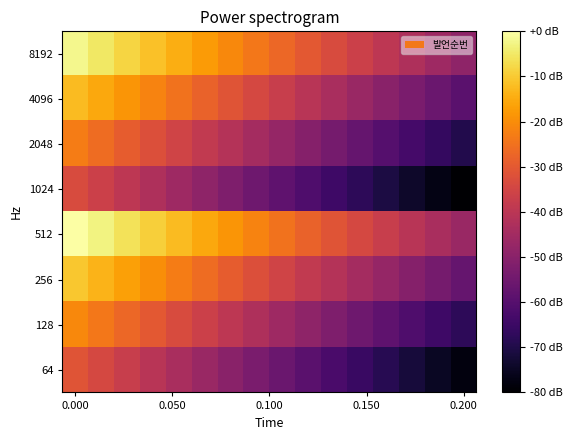

Rank the series by their maximum value, from highest to lowest.

512, 8192, 256, 4096, 128, 2048, 64, 1024